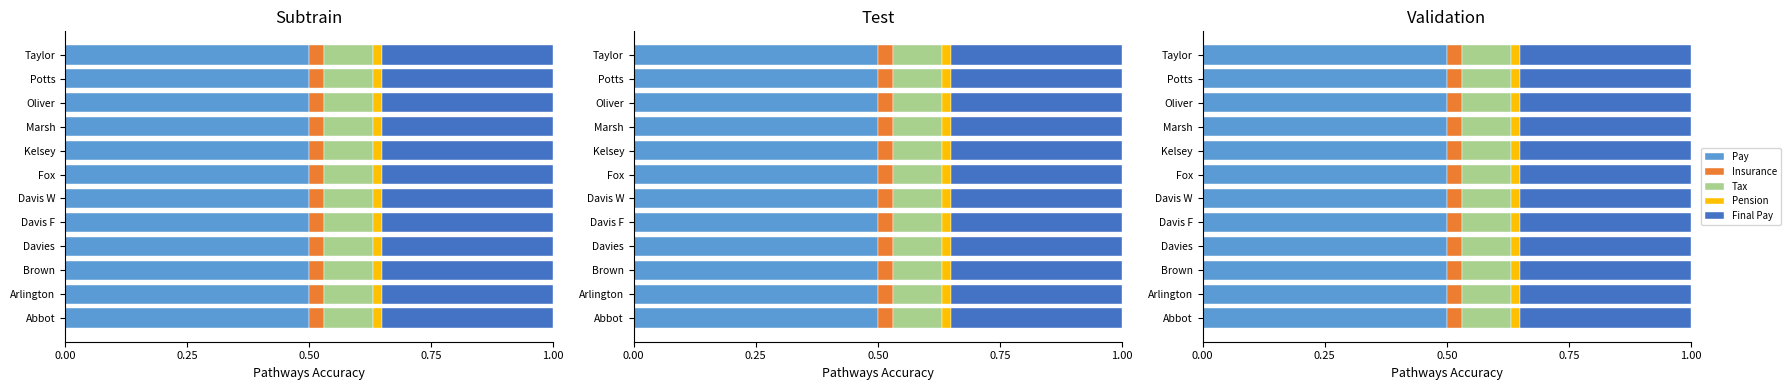

True or false: Pay has a value of 0.9 at Potts.

False